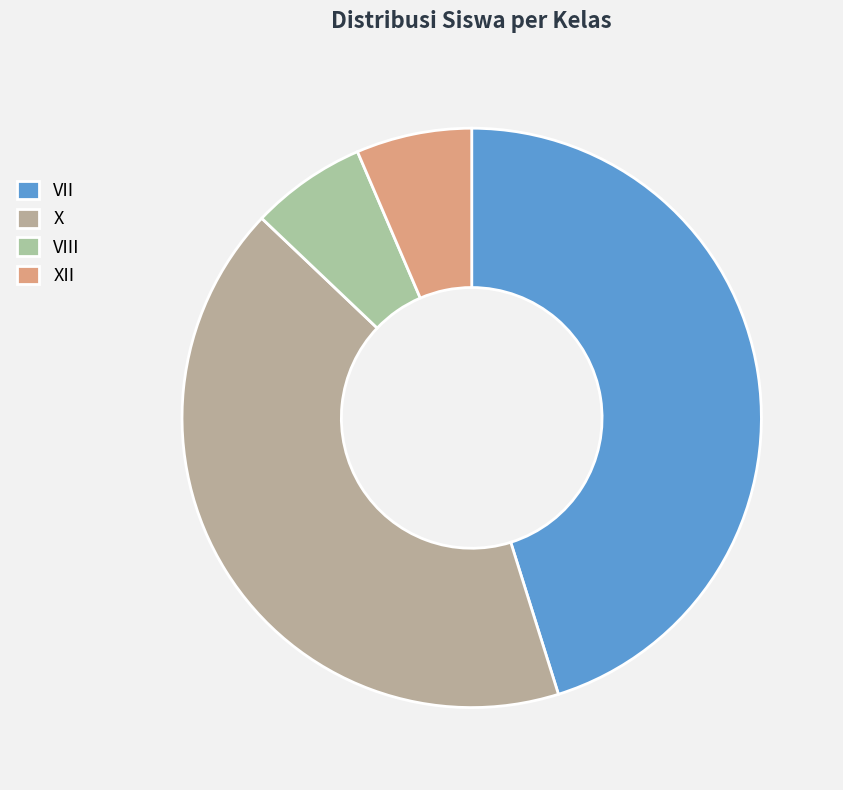

How many slices are in this pie chart?

4